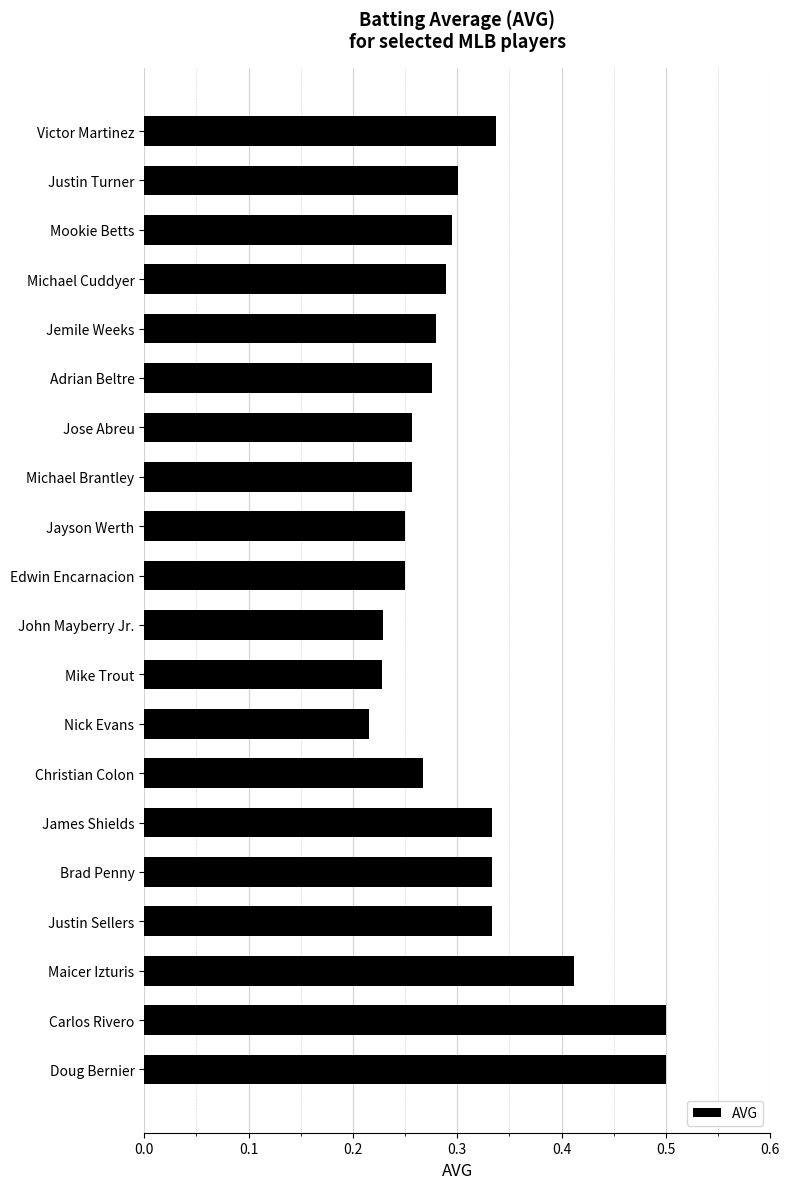

What position from the top is Justin Turner?

2